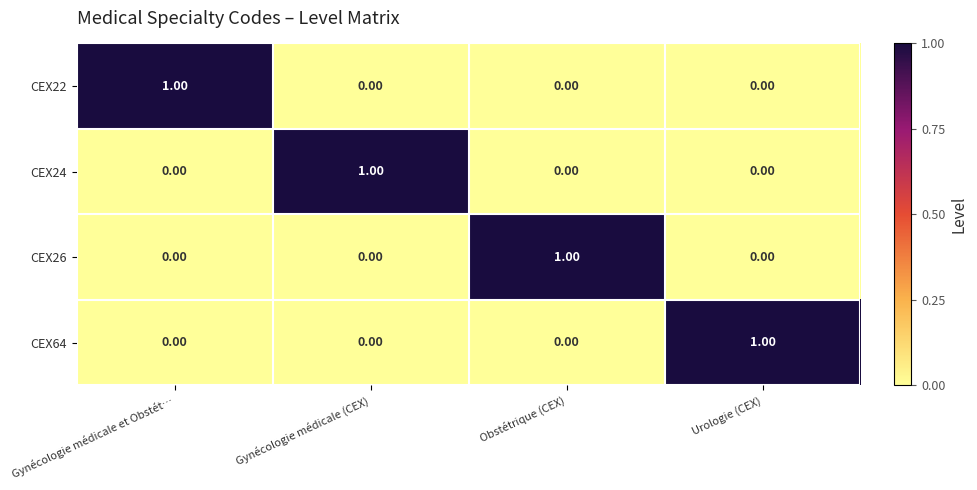

Which category has the highest value in the CEX22 series?

Gynécologie médicale et Obstét…